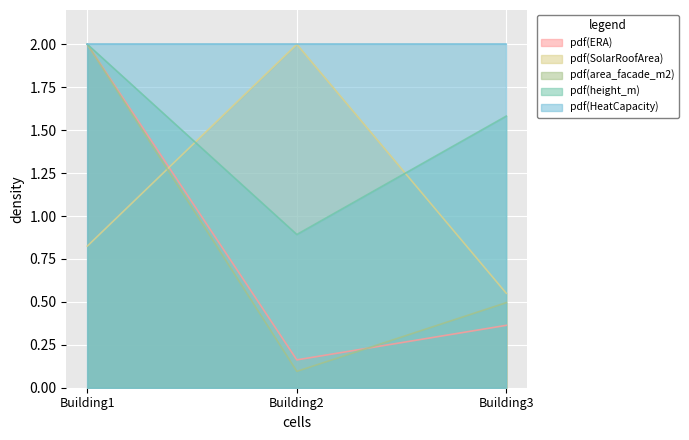

What are all the series names shown in the legend?

pdf(ERA), pdf(SolarRoofArea), pdf(area_facade_m2), pdf(height_m), pdf(HeatCapacity)